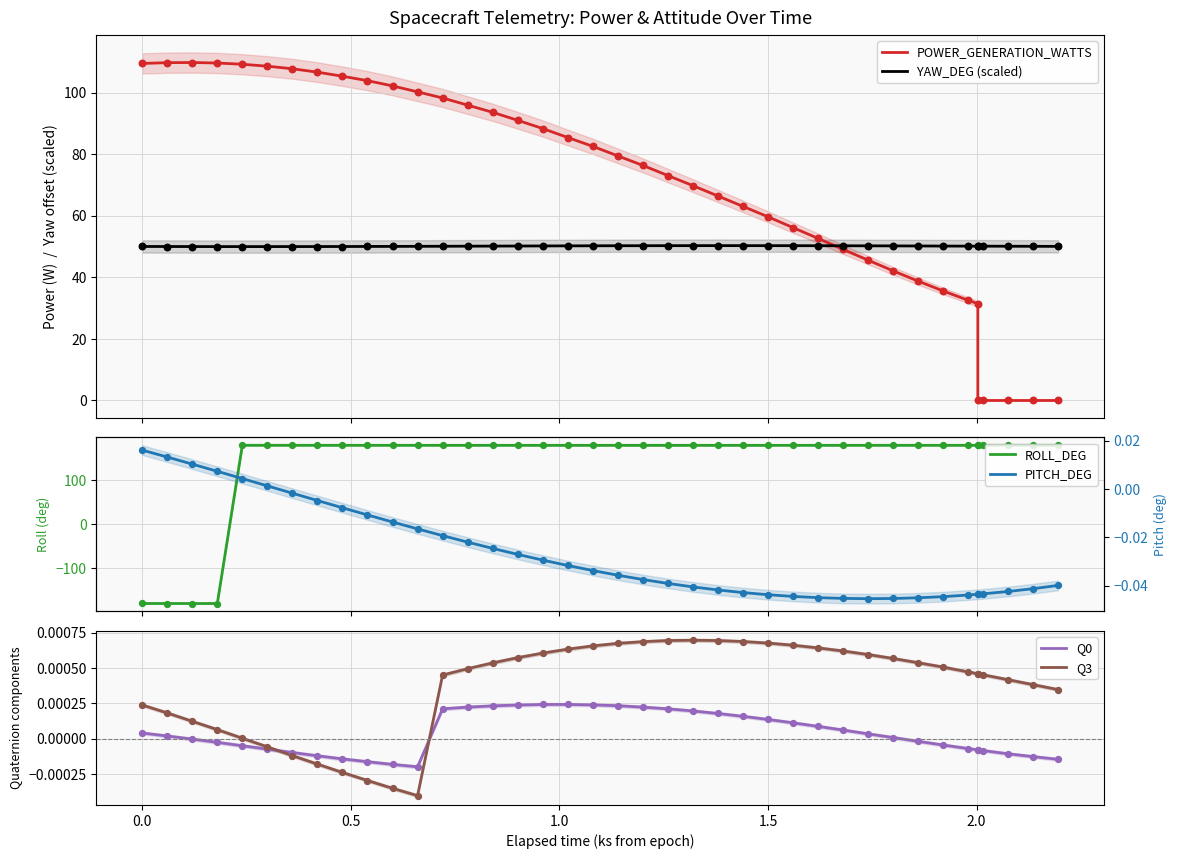

Which series reaches the maximum Y coordinate?

ROLL_DEG